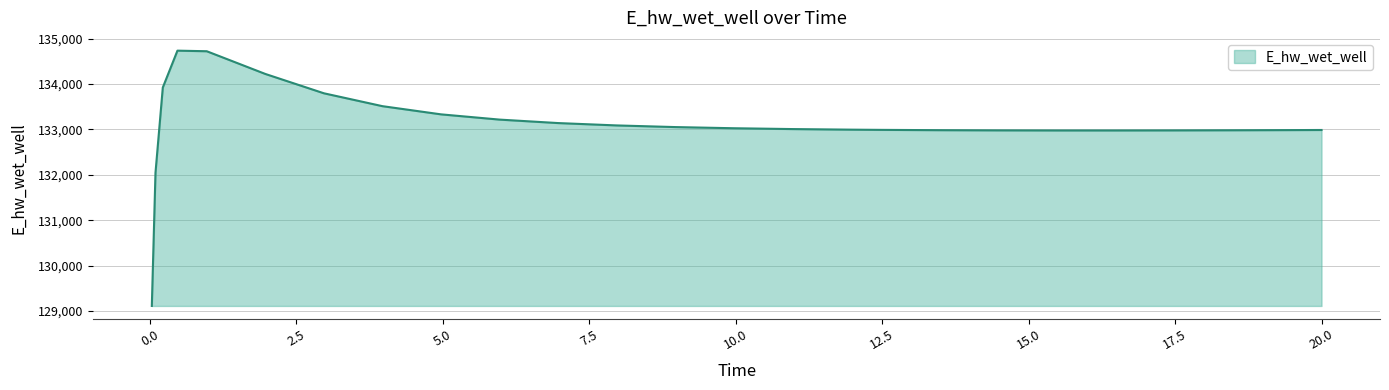

Count the number of categories in the chart.

25